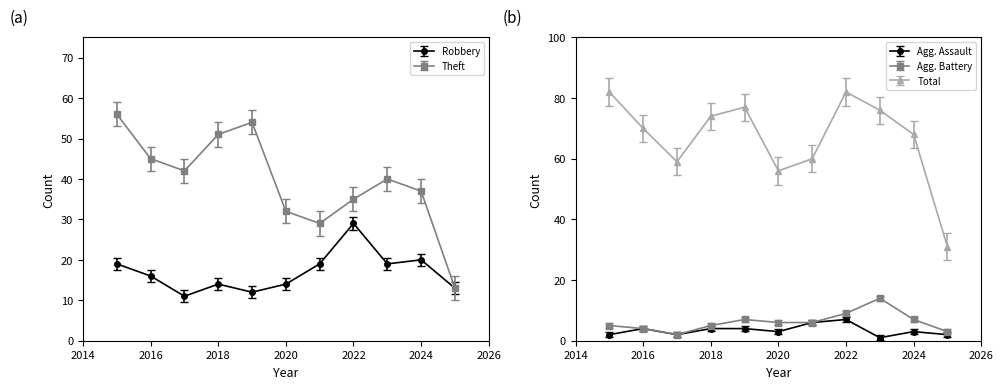

Is the value of Aggravated Assault at 2025 greater than the value of Theft at 2020?

No